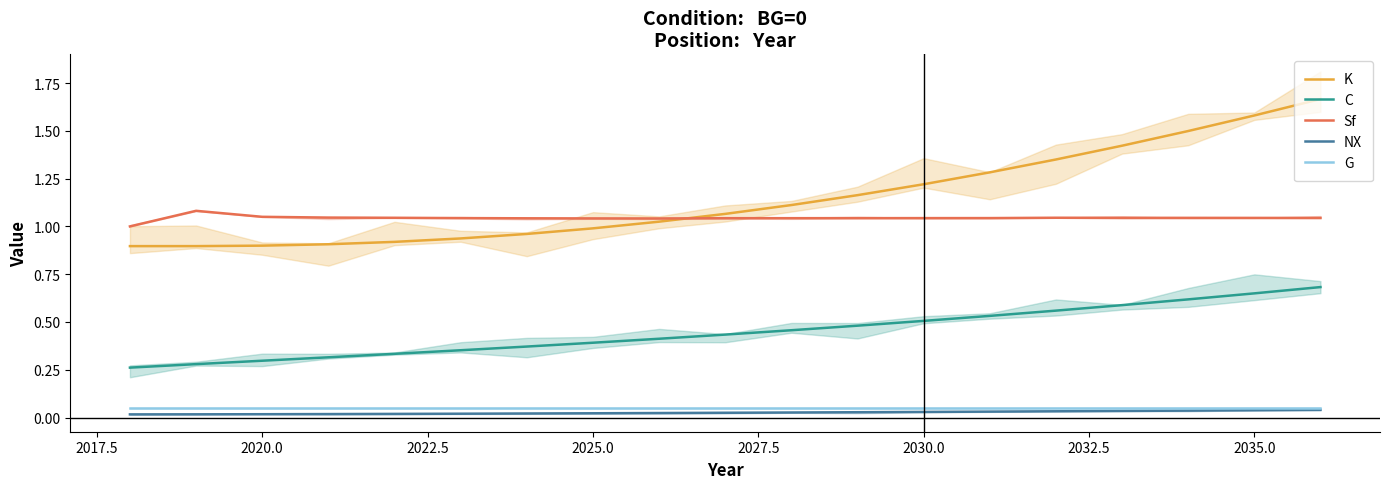

Which series has the largest total across all categories?

K